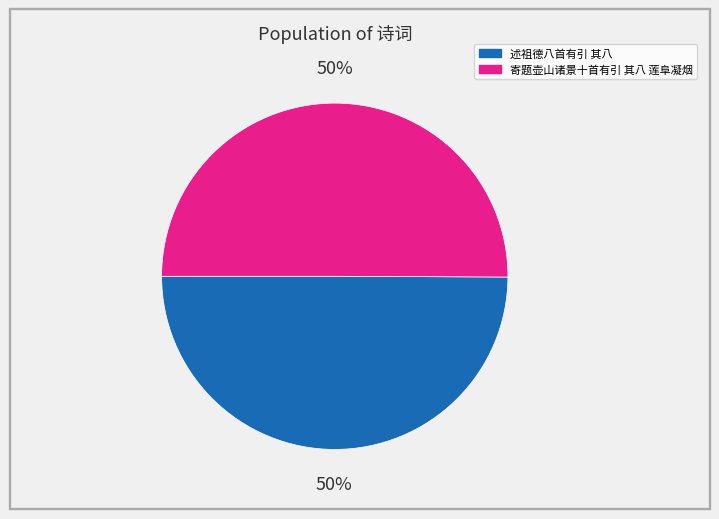

What is the ratio of the value at 寄题壶山诸景十首有引 其八 莲阜凝烟 to the value at 述祖德八首有引 其八?

1.0